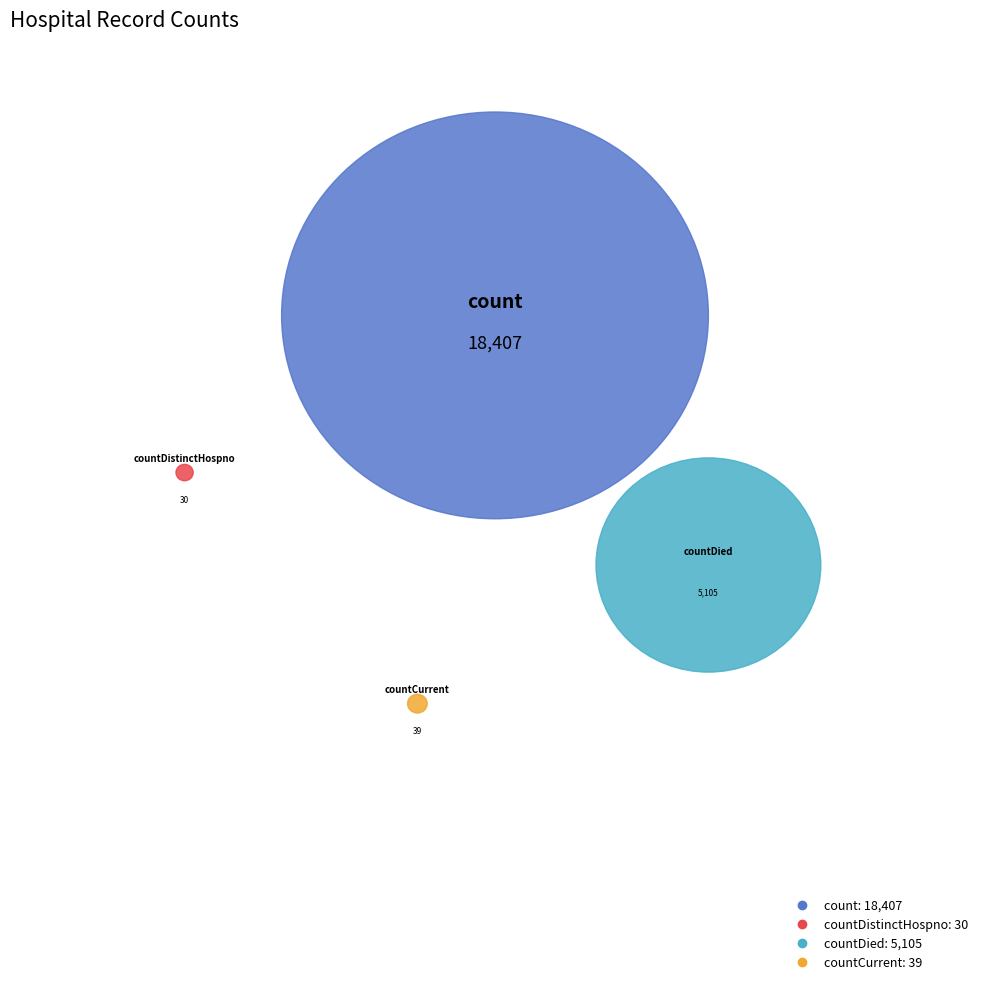

What percentage is NOT represented by countDistinctHospno?

99.9%